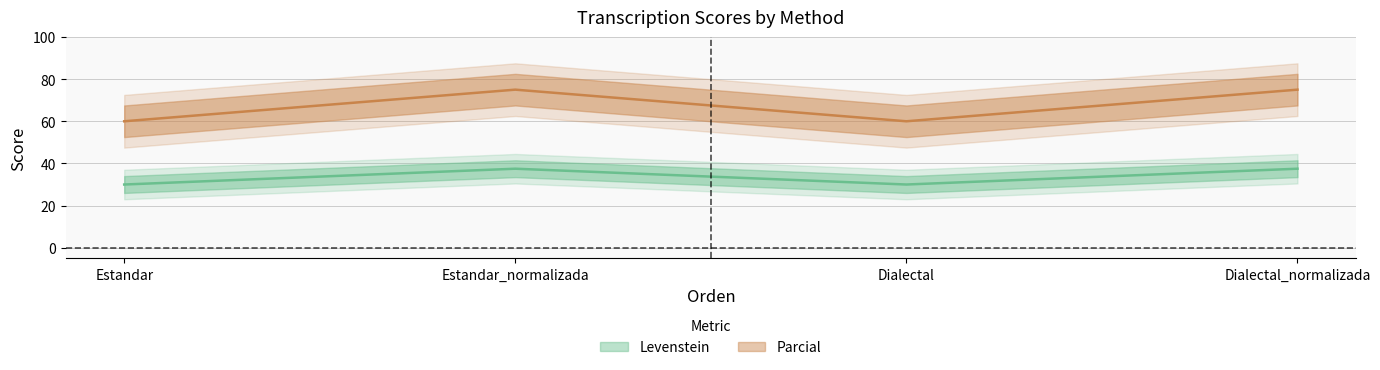

Rank the categories by Parcial value from highest to lowest.

Estandar_normalizada, Dialectal_normalizada, Estandar, Dialectal